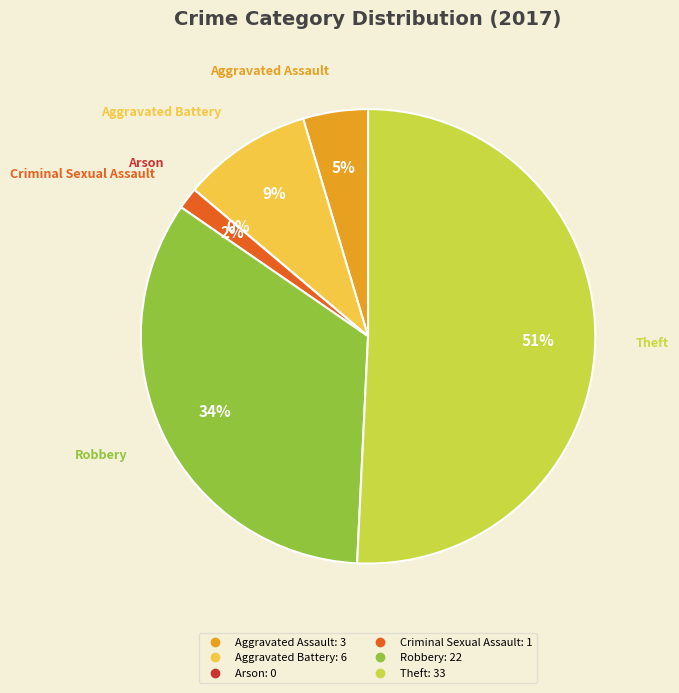

Count the number of slices in the pie.

6